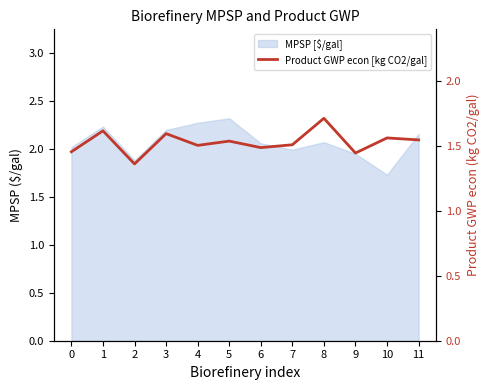

List the labels in order of value, largest first.

8, 1, 3, 10, 11, 5, 7, 4, 6, 0, 9, 2